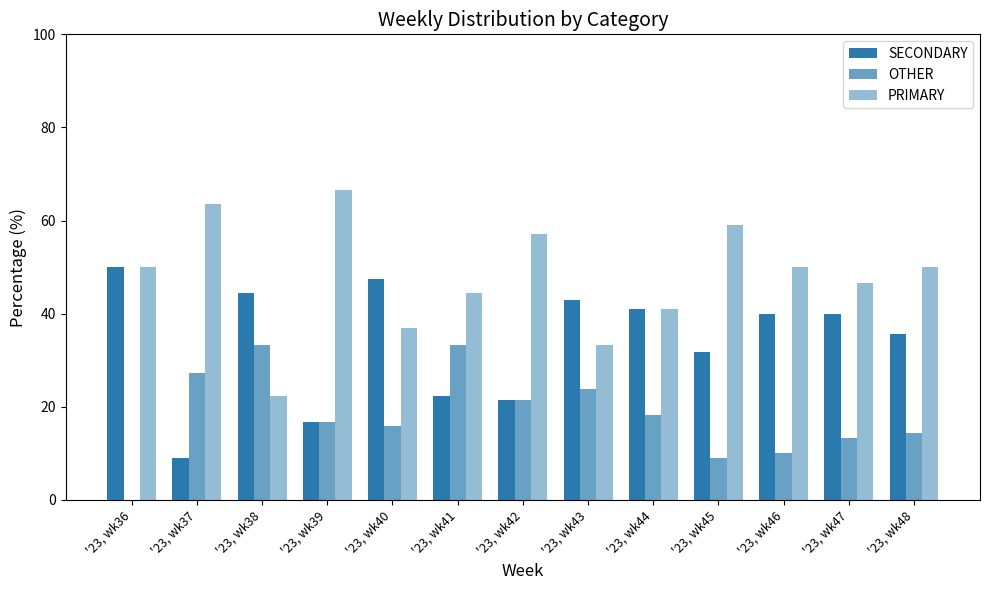

What is the value of the PRIMARY bar at the 13th from the left?

50.0